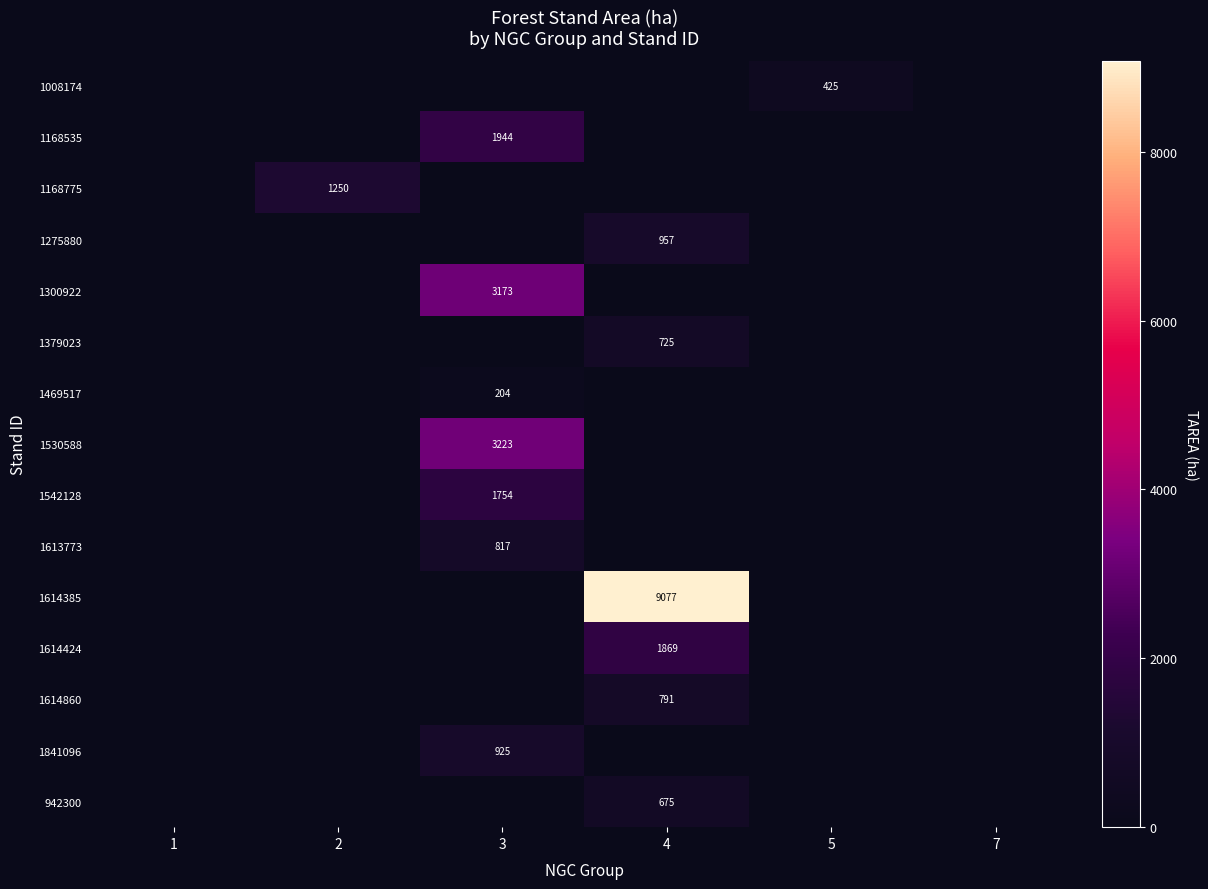

The 1614424 series shows 1869 at 4. True or false?

True